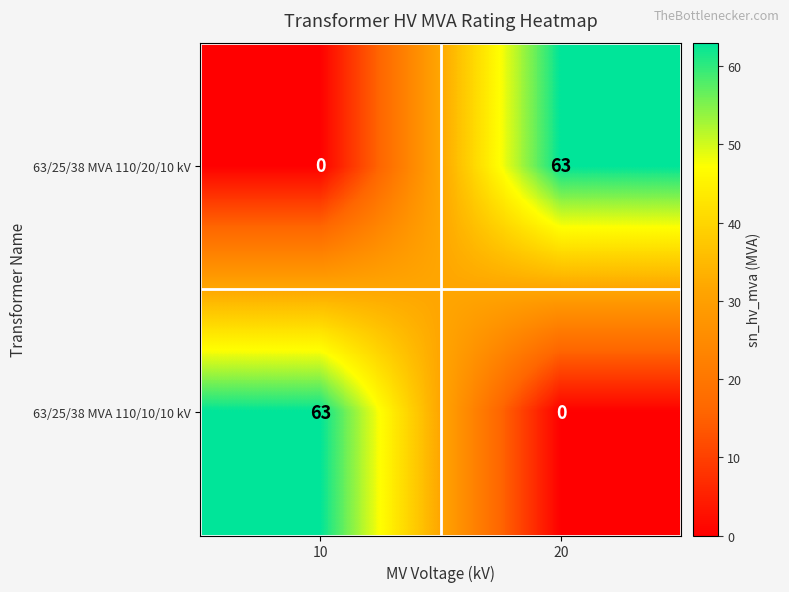

Rank the categories by 63/25/38 MVA 110/20/10 kV value from lowest to highest.

10, 20